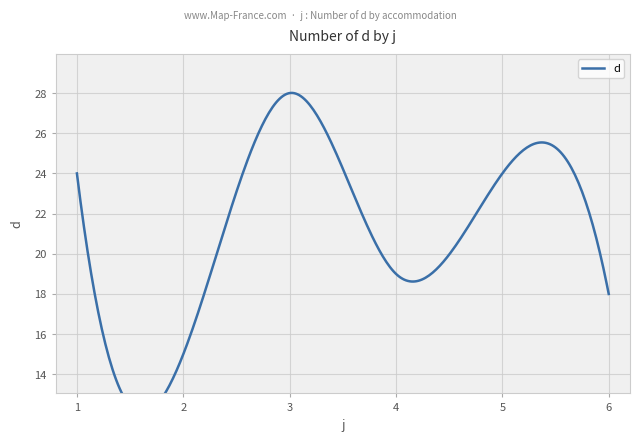

Rank the categories by value from lowest to highest.

2, 6, 4, 1, 5, 3